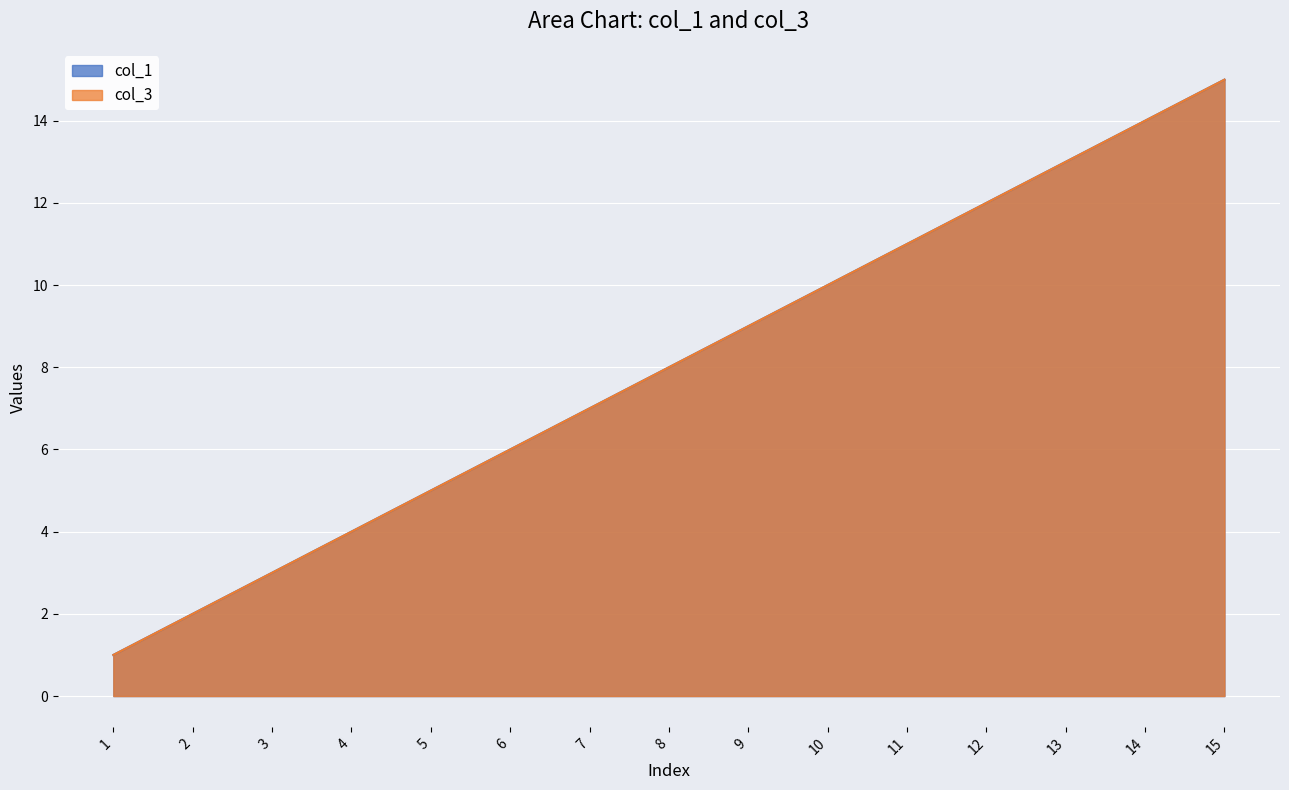

Which series changed the most between 2 and 7?

col_1